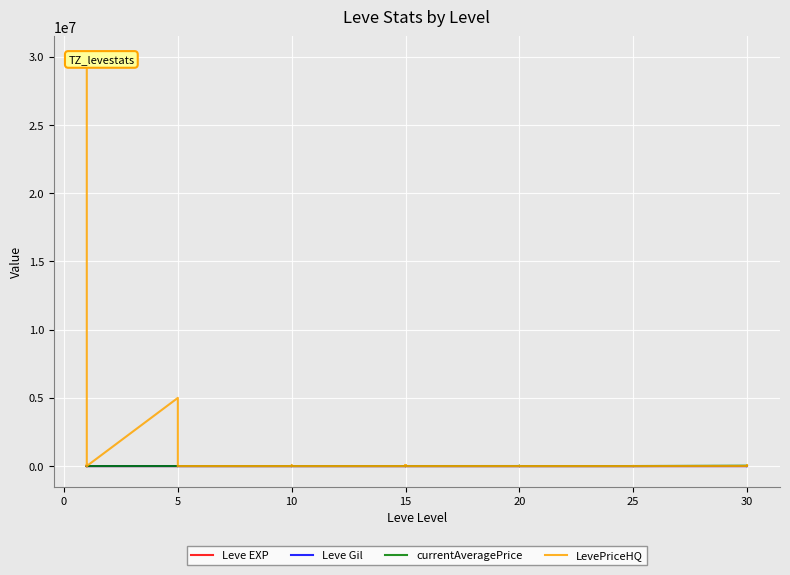

Which series has the largest range (max minus min)?

LevePriceHQ